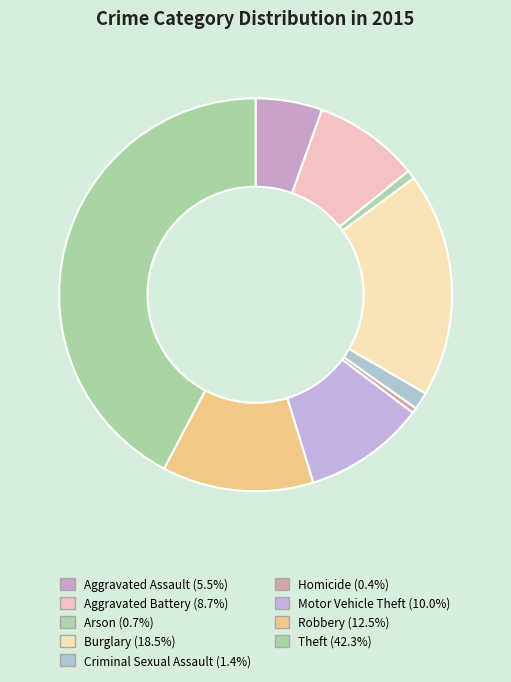

Does any single category account for the majority?

No